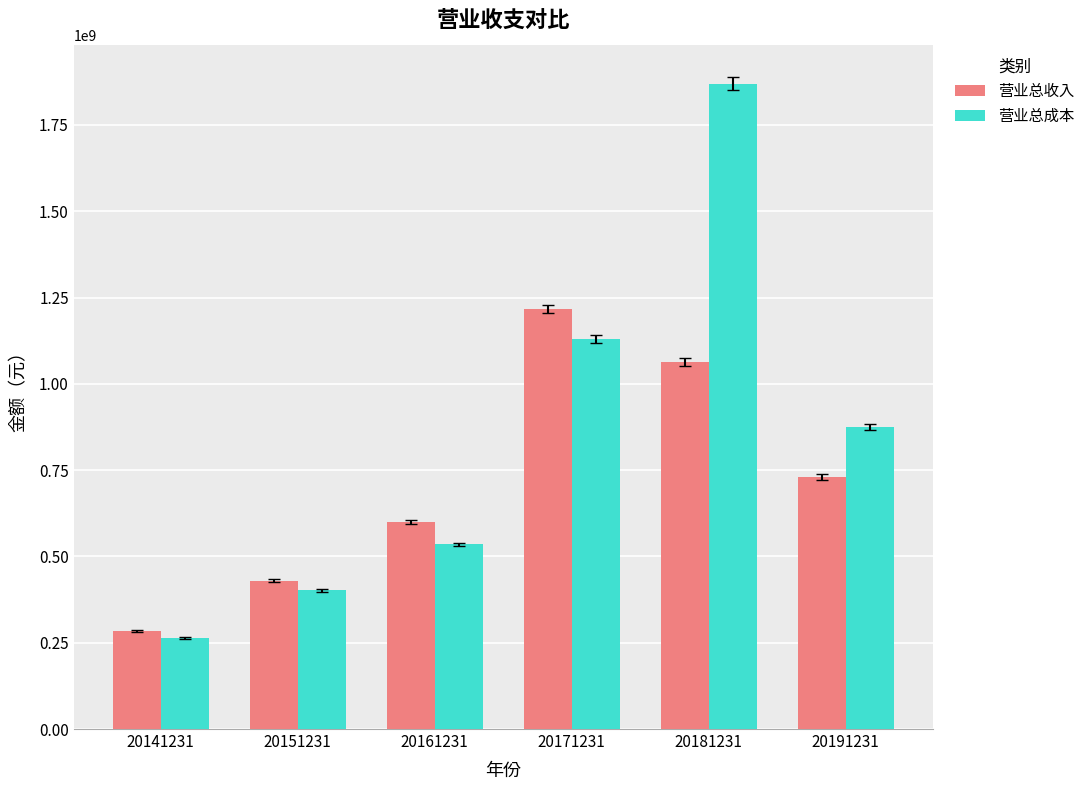

Between 20151231 and 20171231, which series saw the biggest shift?

营业总收入